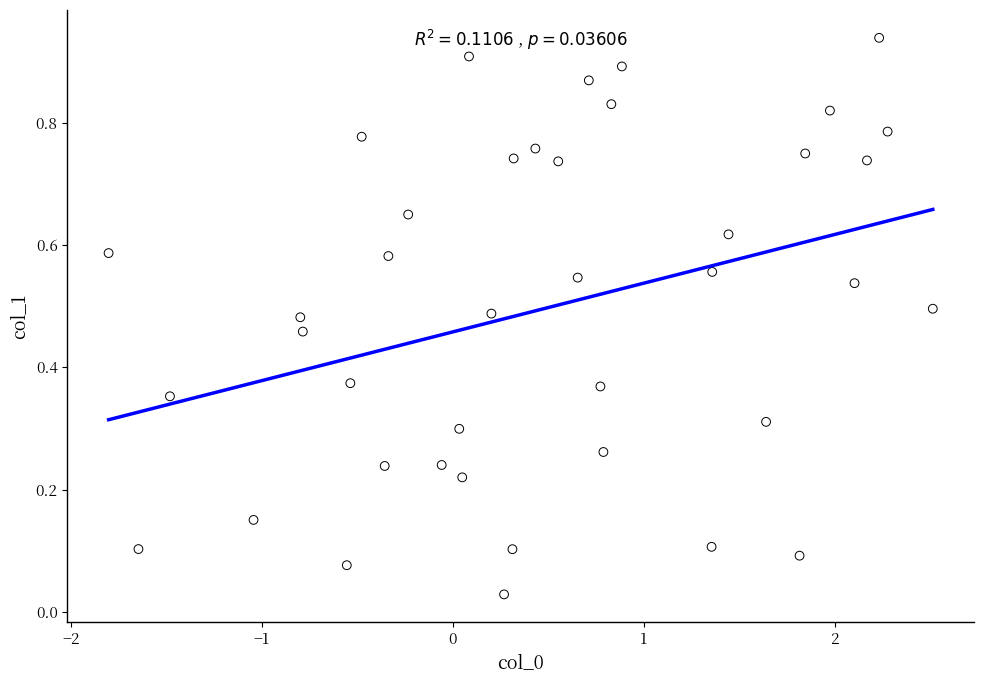

What is the range of X values (max minus min)?

4.3